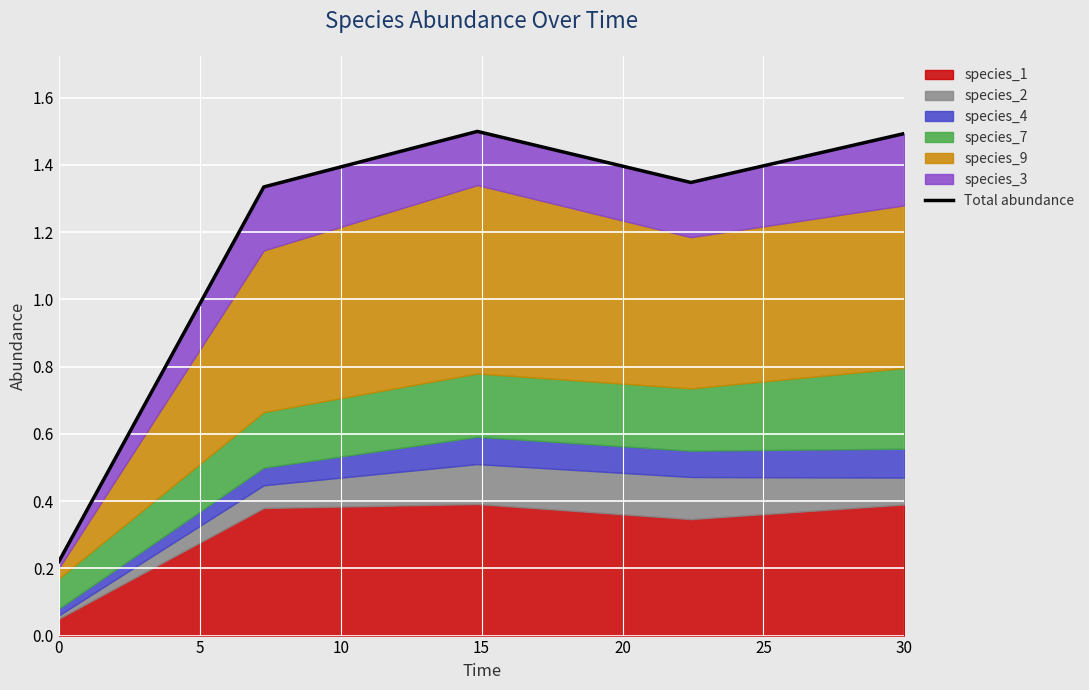

What is the value of the 3rd point from the left?

1.5